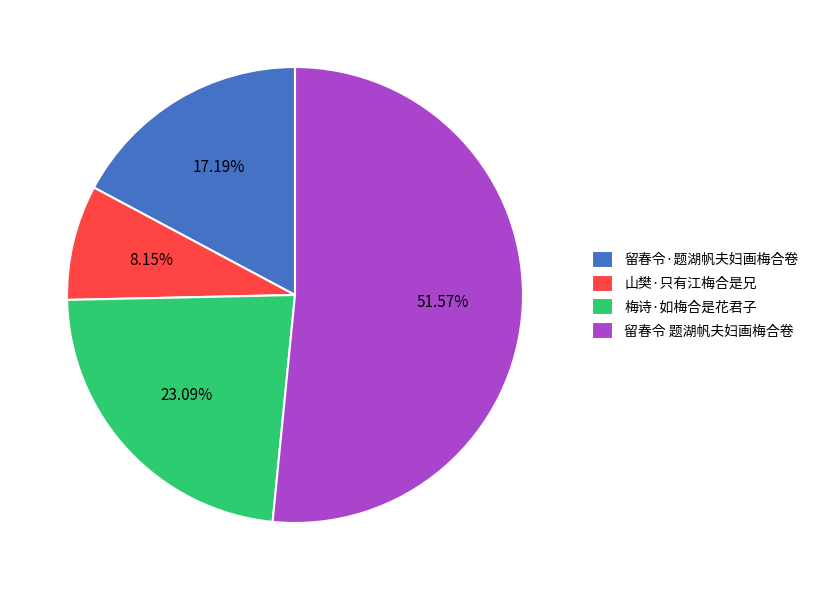

What is the total percentage of 山樊·只有江梅合是兄 and 留春令 题湖帆夫妇画梅合卷?

59.7%